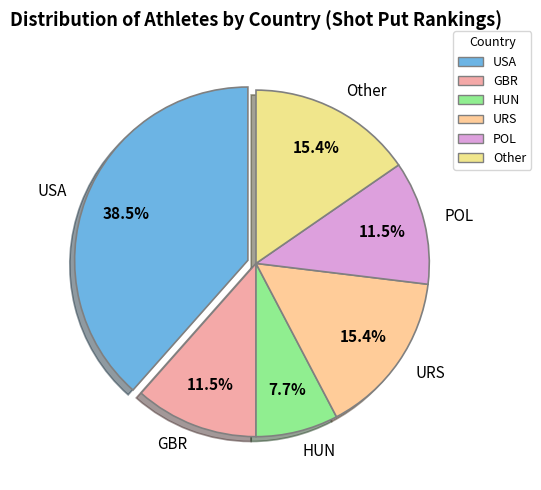

What percentage do POL and USA together represent?

50.0%